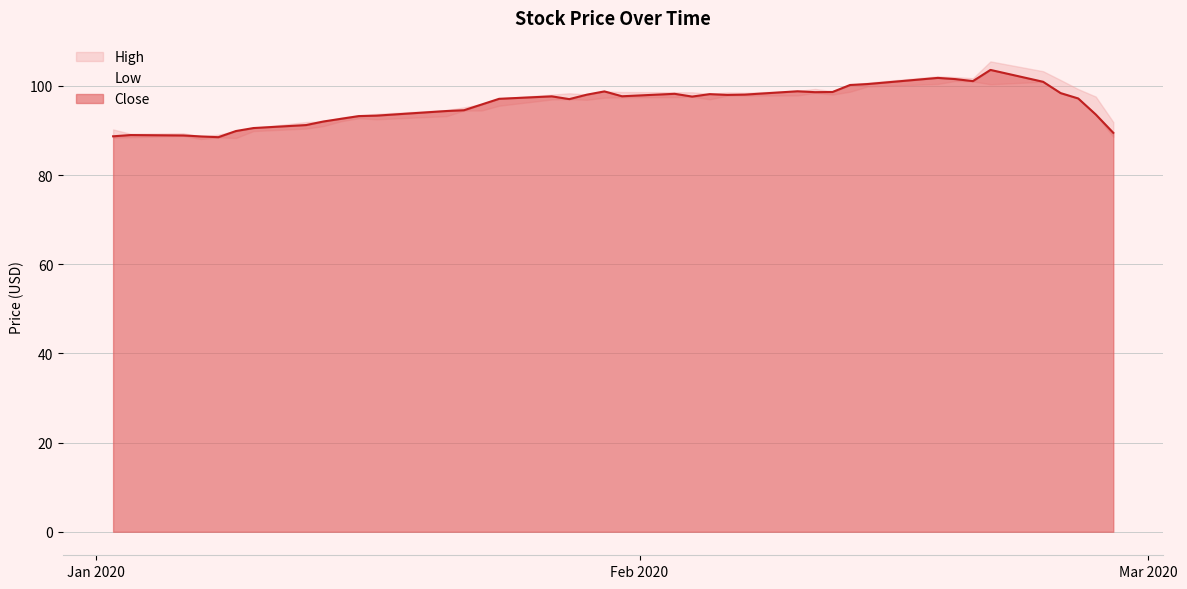

At which category is the sum across all series the highest?

2020-02-21